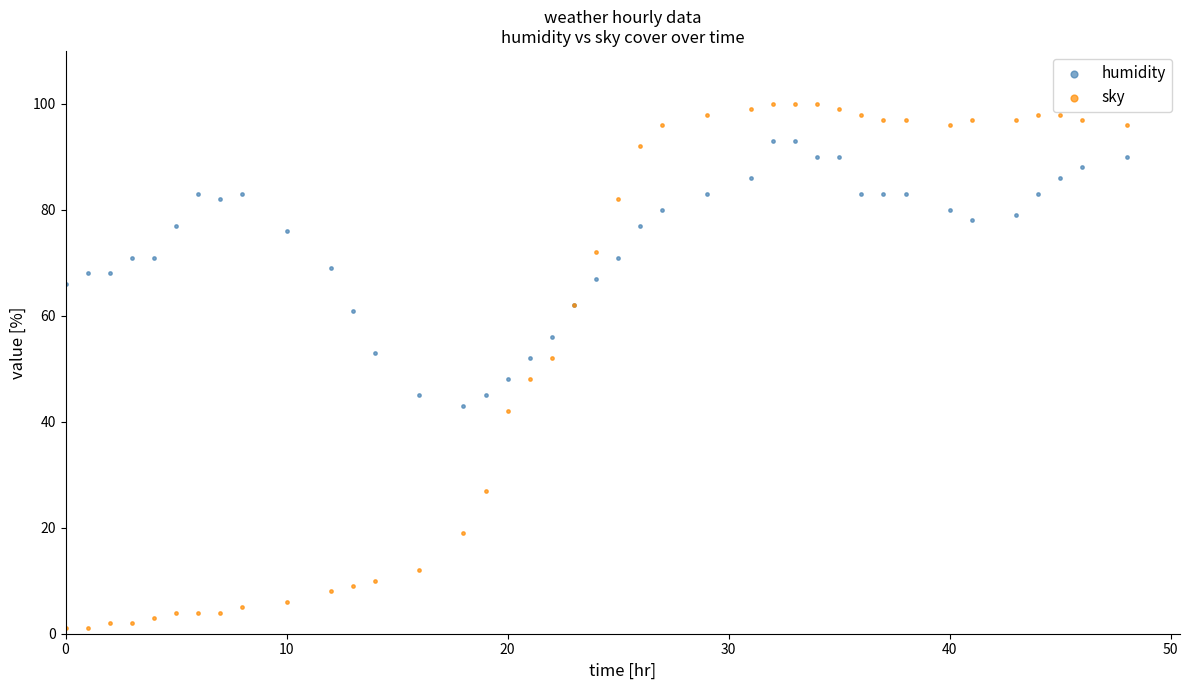

Which series reaches the maximum Y coordinate?

sky